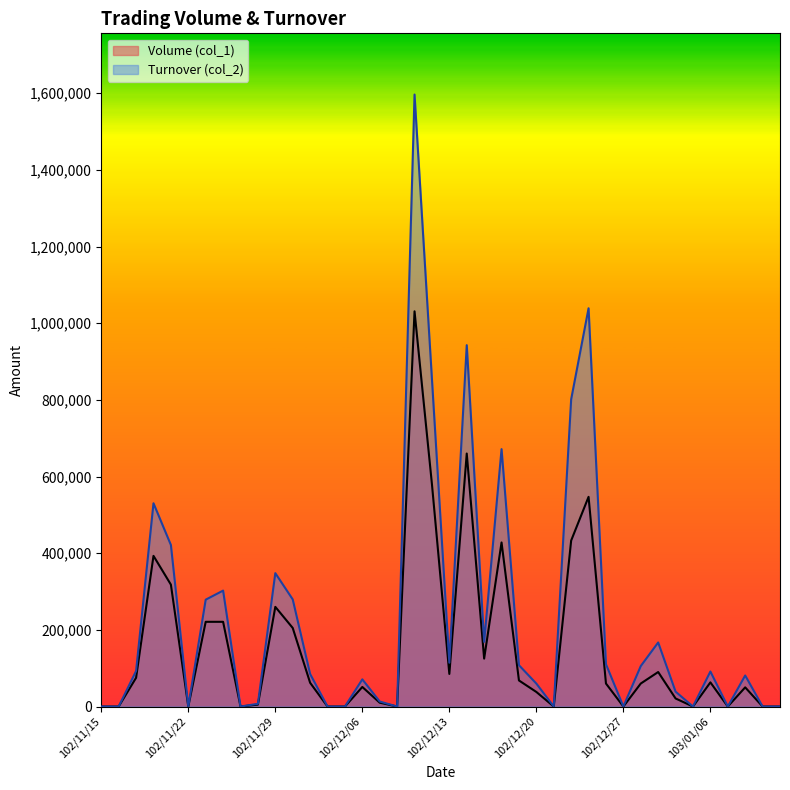

How many interior local valleys does the Turnover (col_2) series have?

9